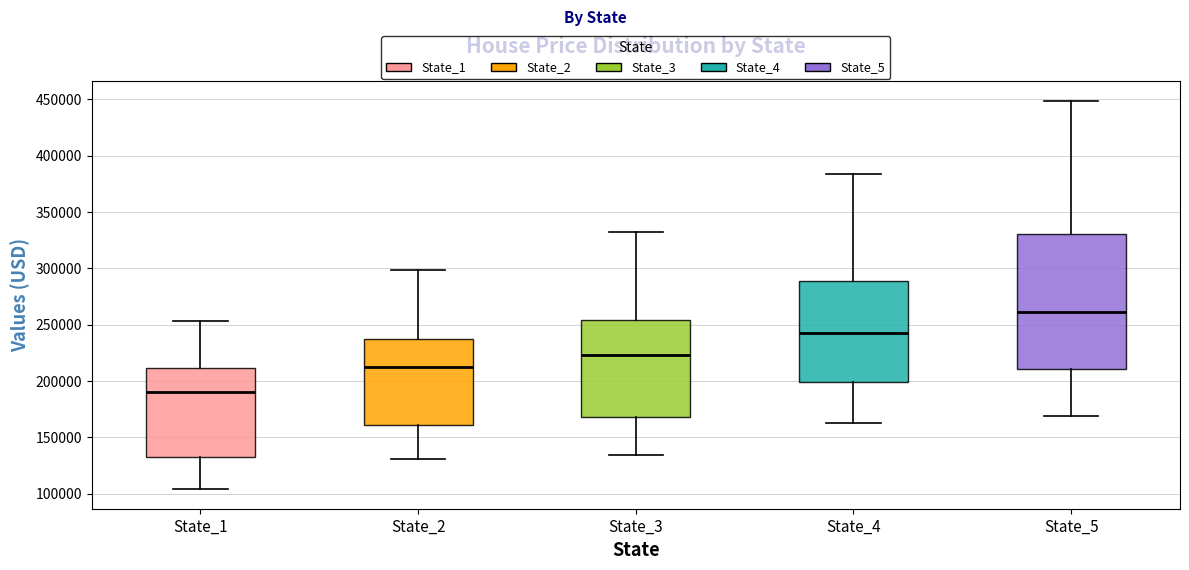

Reading left to right, read every box against the y-axis: the position of its median line, the range the box covers, and the ends of its whiskers. The values are not printed on the chart, so give them approximately, as read against the axis.

State_1: median 190000, box 130000 to 210000, whiskers 105000 to 255000
State_2: median 215000, box 160000 to 235000, whiskers 130000 to 300000
State_3: median 225000, box 170000 to 255000, whiskers 135000 to 330000
State_4: median 240000, box 200000 to 290000, whiskers 165000 to 385000
State_5: median 260000, box 210000 to 330000, whiskers 170000 to 450000